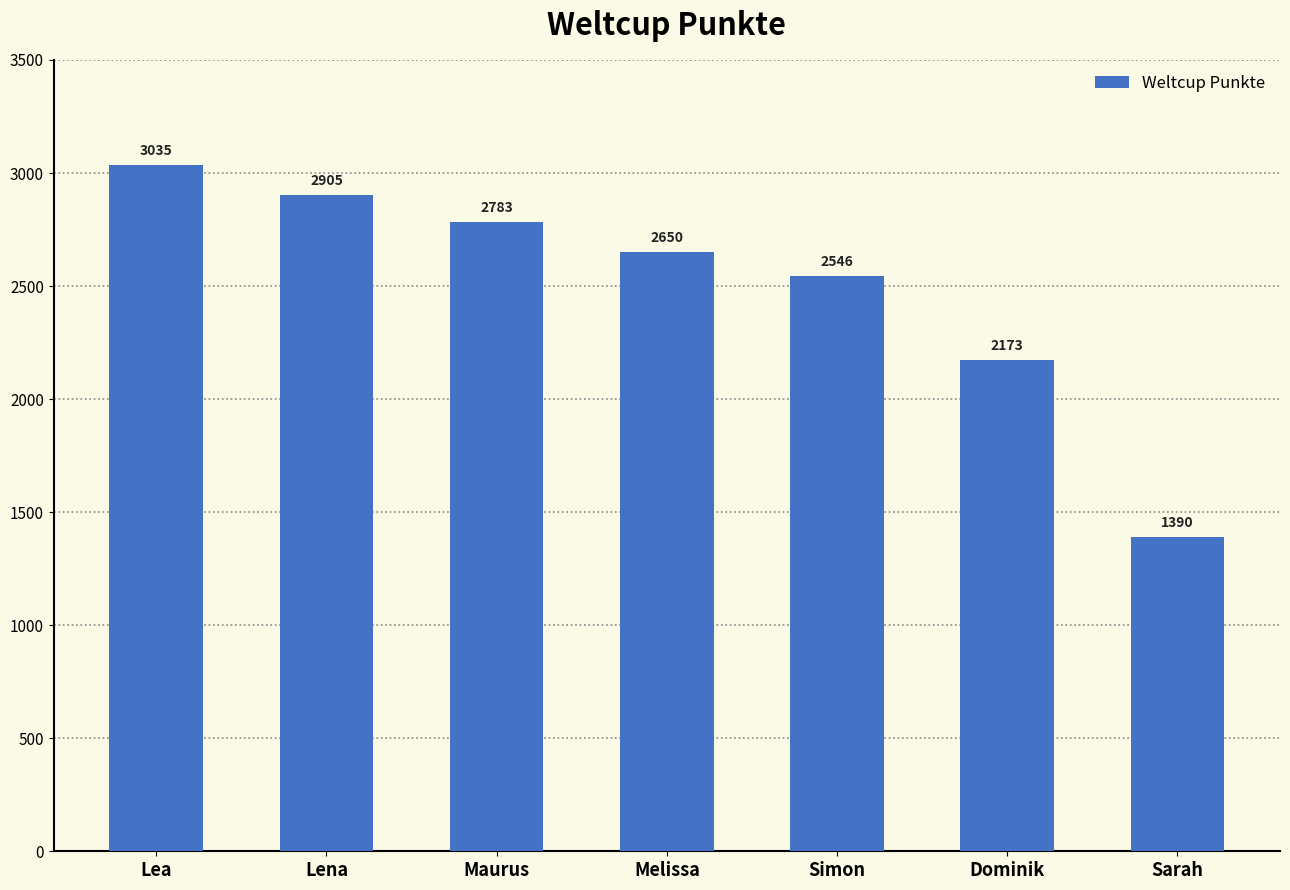

What is the greatest value displayed?

3035